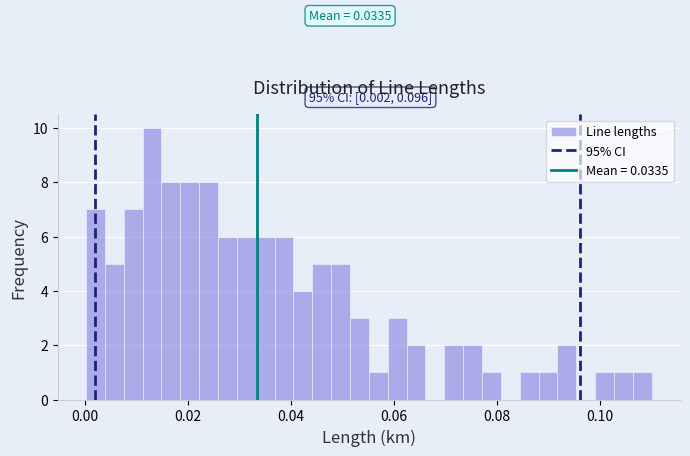

Around what value on the x-axis is the tallest bar? Give the approximate position of its centre, as read against the axis.

0.014